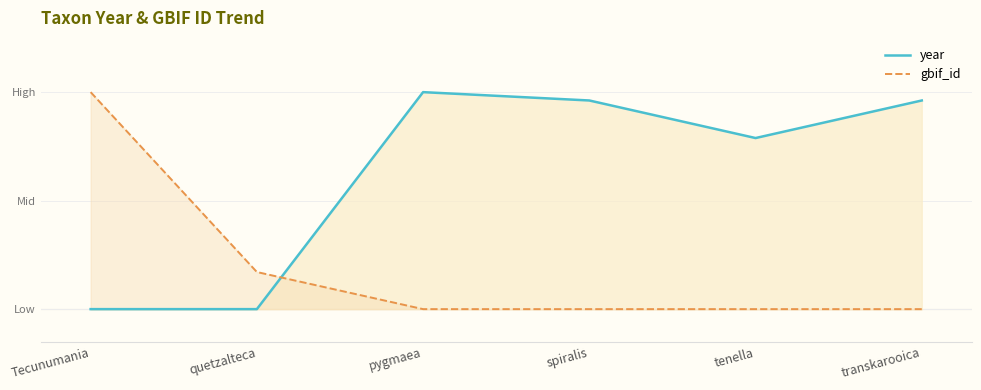

What is the difference between the second highest and second lowest values in the gbif_id series?

0.2